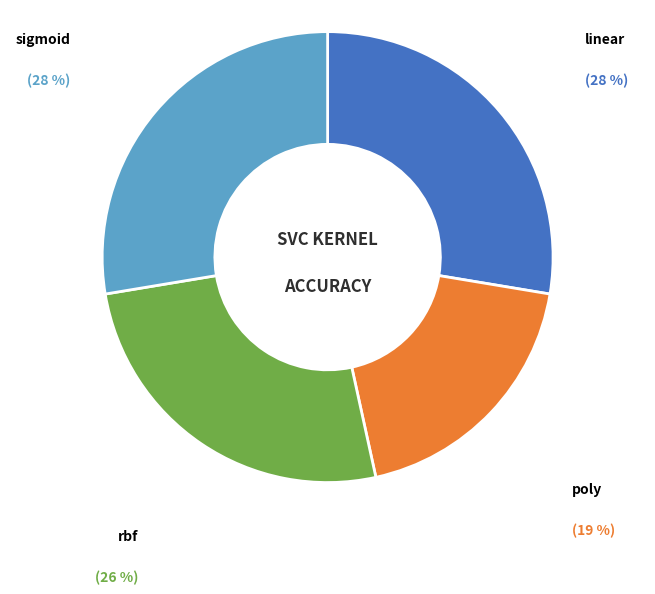

Is there any slice that represents more than half of the pie?

No